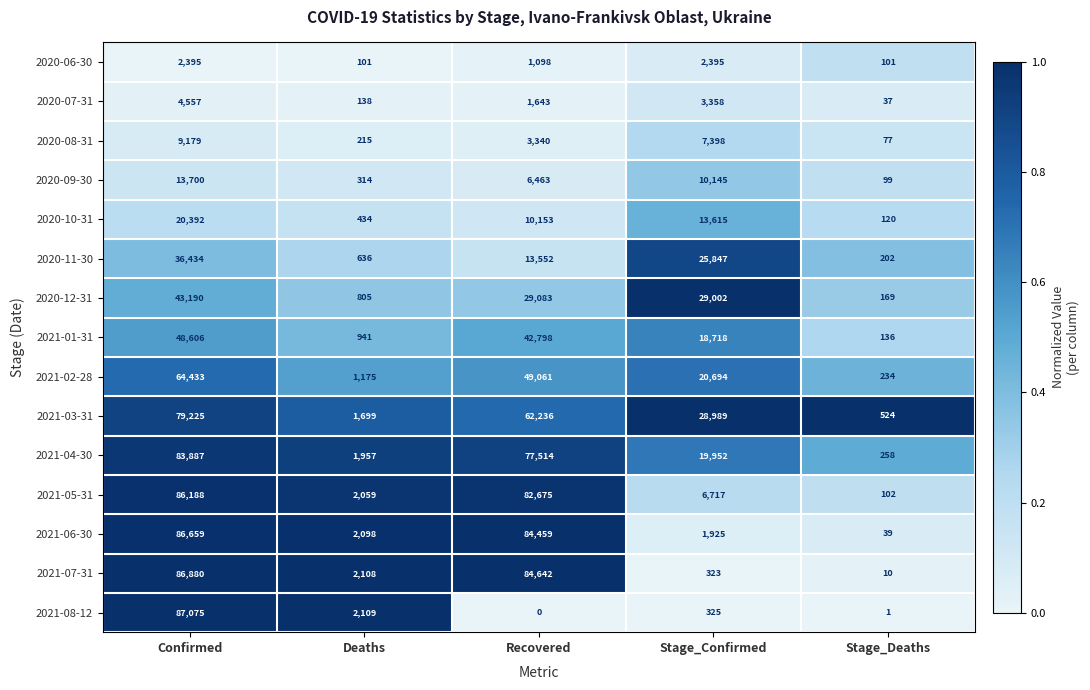

Which category has the lowest value across all series?

Recovered